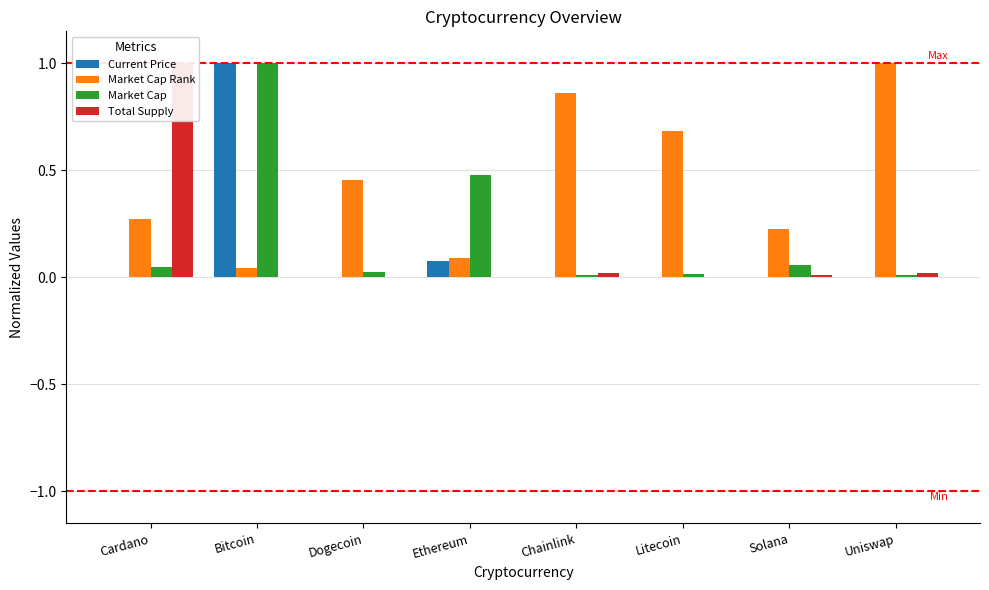

What is the difference between the highest and lowest values at Solana?

0.2